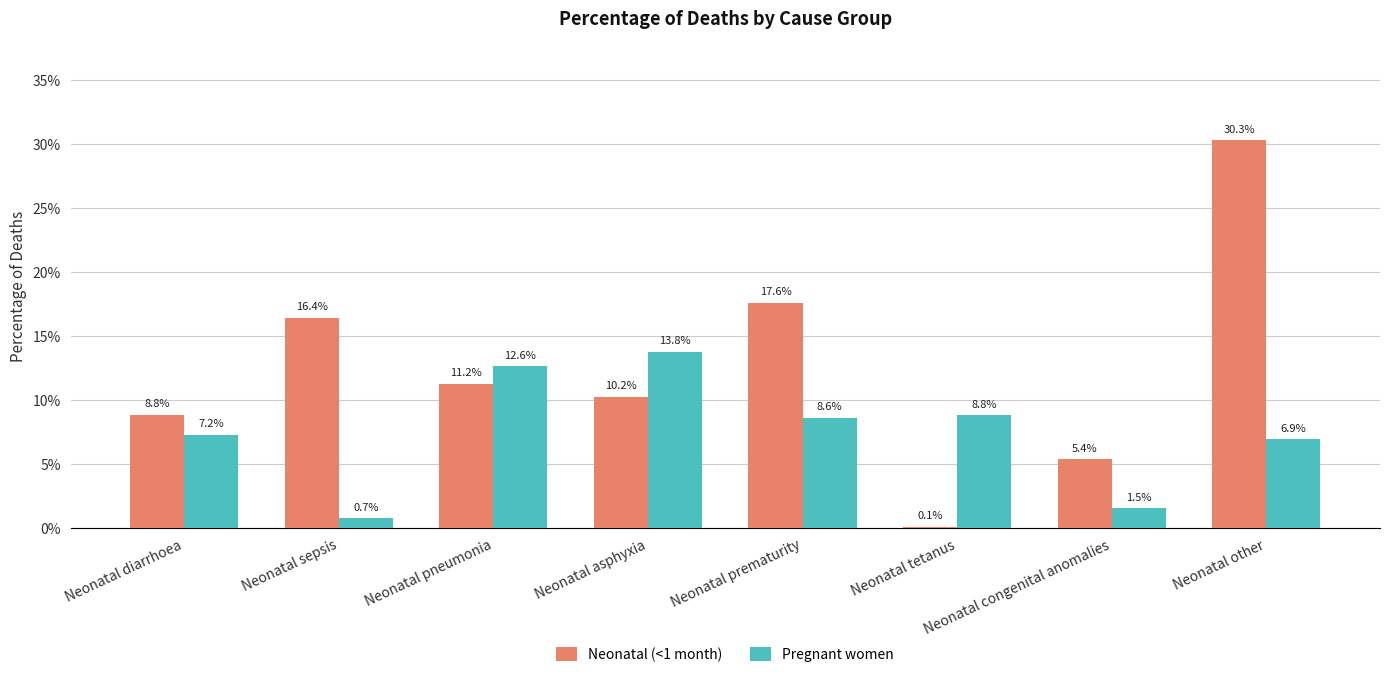

Is the value of Neonatal (<1 month) at Neonatal congenital anomalies greater than the value of Pregnant women at Neonatal prematurity?

No